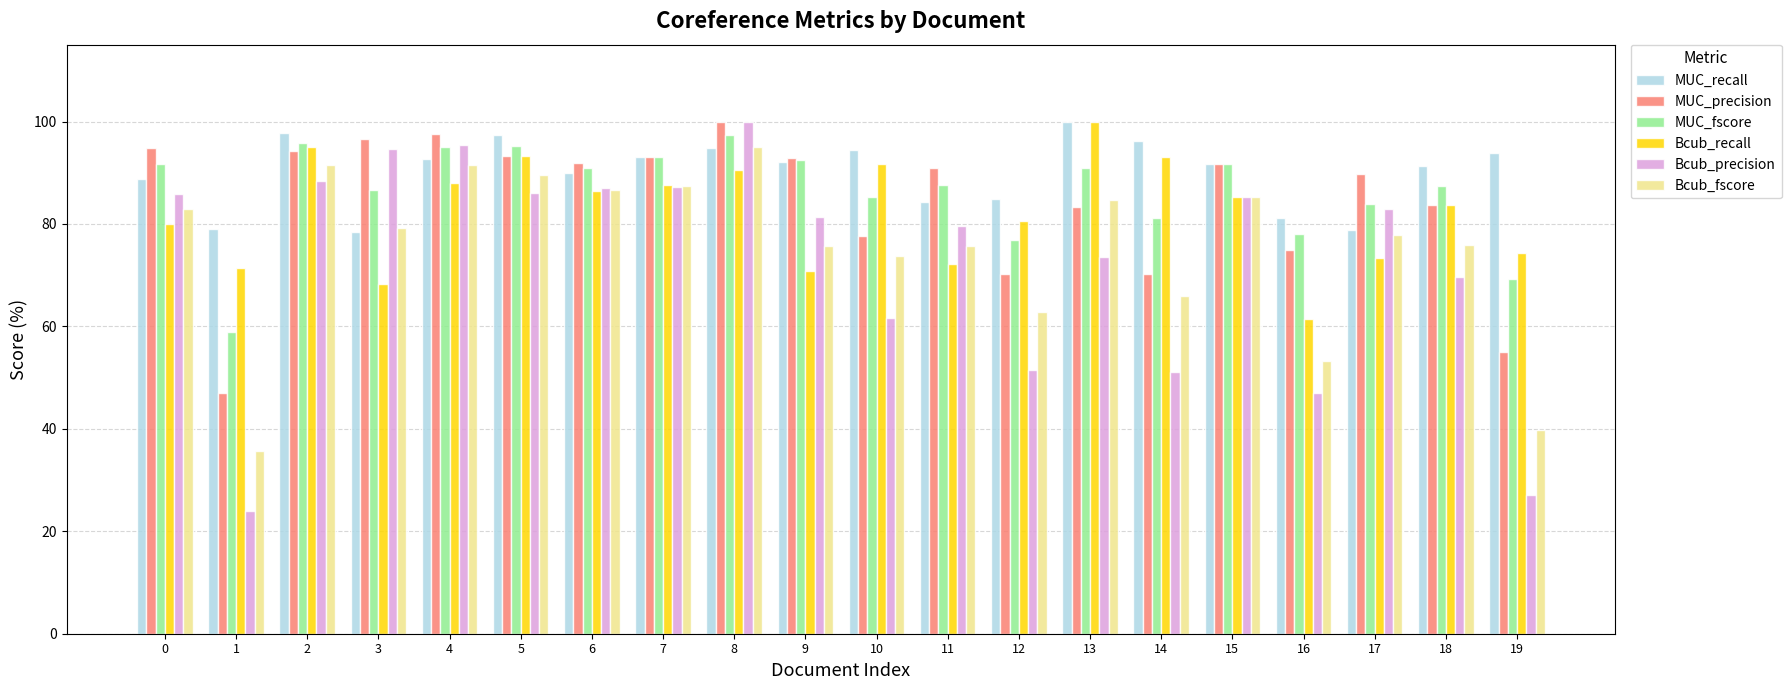

Rank the series at 19 from lowest to highest value.

Bcub_precision, Bcub_fscore, MUC_precision, MUC_fscore, Bcub_recall, MUC_recall